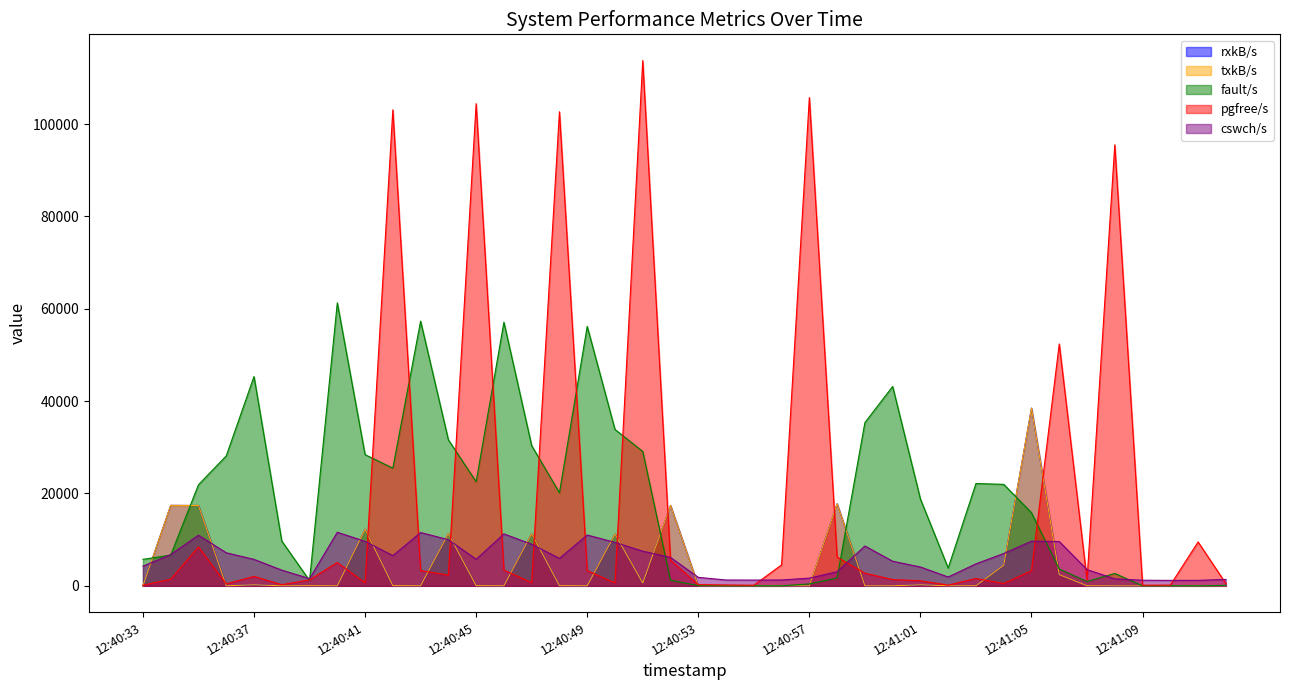

What is the label of the 24th point from the right?

12:40:49